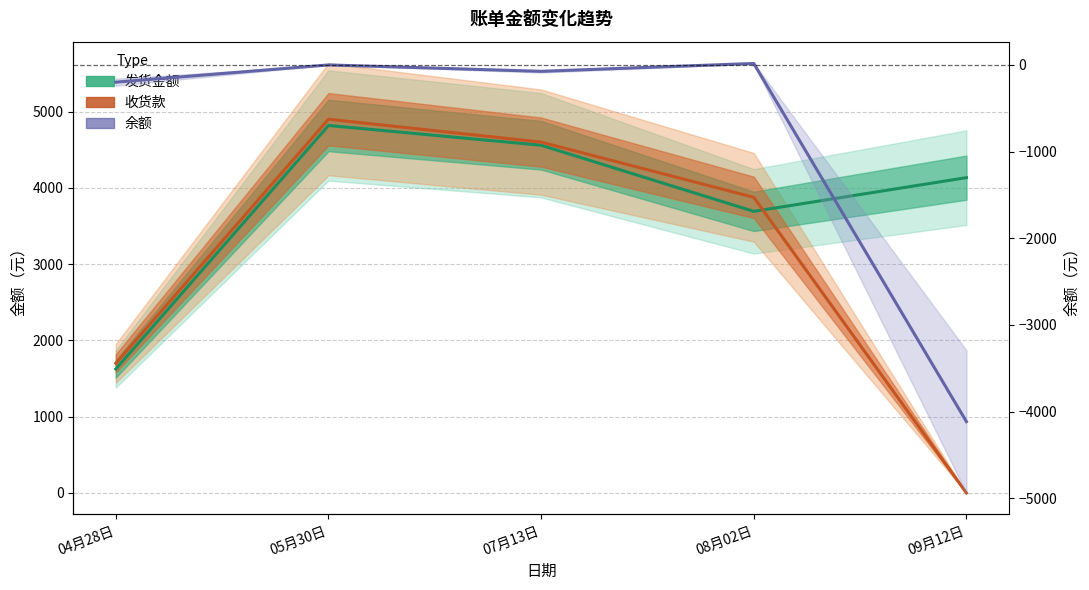

In 收货款, how many points are higher than both neighbors (excluding endpoints)?

1